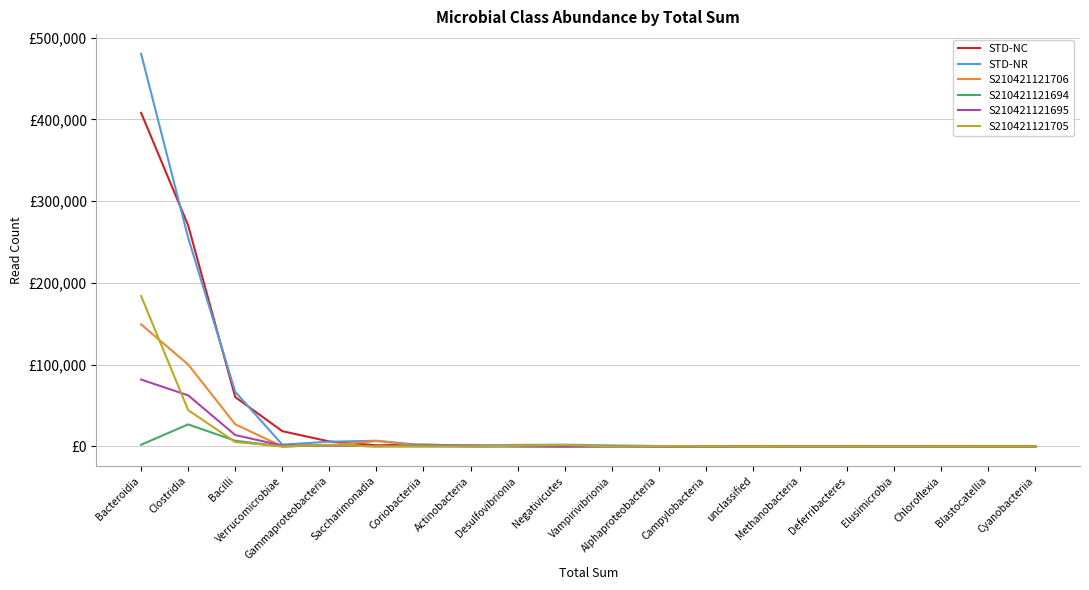

Which category has the lowest value across all series?

Negativicutes